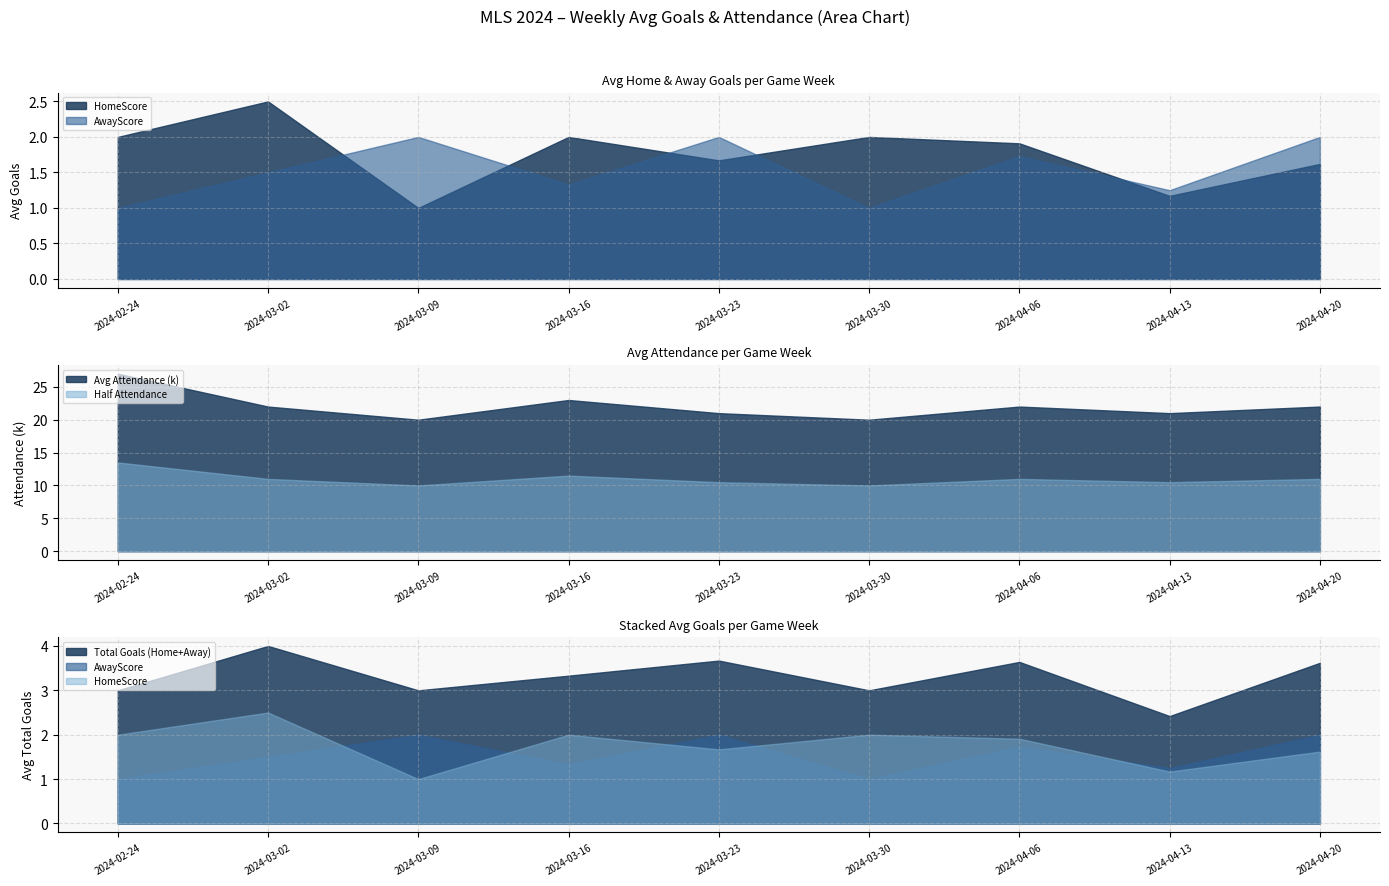

Does the chart display data point markers on the line(s)?

No